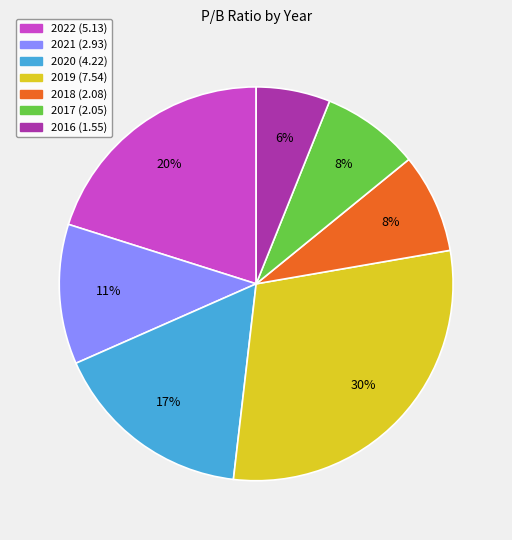

To the nearest percent, what is the combined percentage of 2022 (5.13) and 2020 (4.22)?

37%